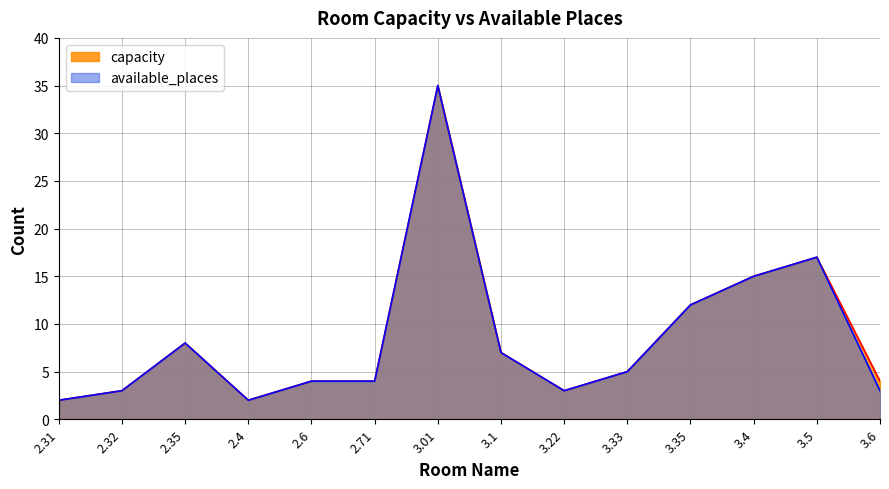

What is the label of the 5th point from the left?

2.6